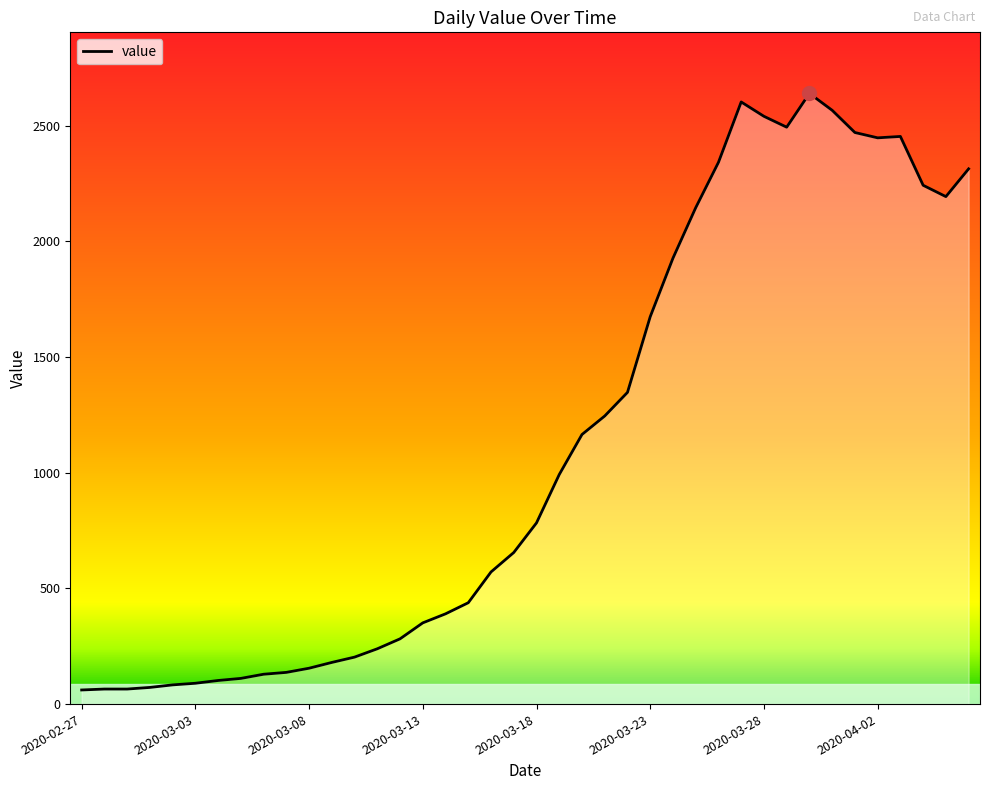

What is the difference between the maximum and minimum values?

2578